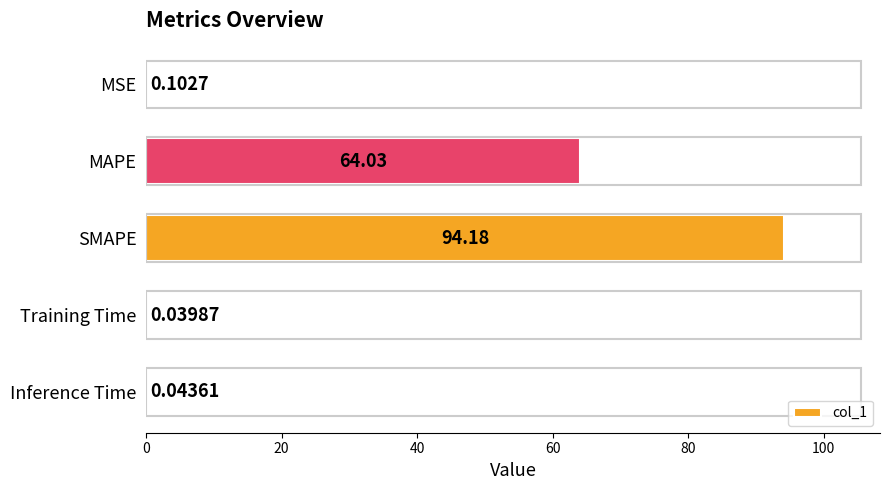

What is the change in value from MSE to SMAPE?

+94.1